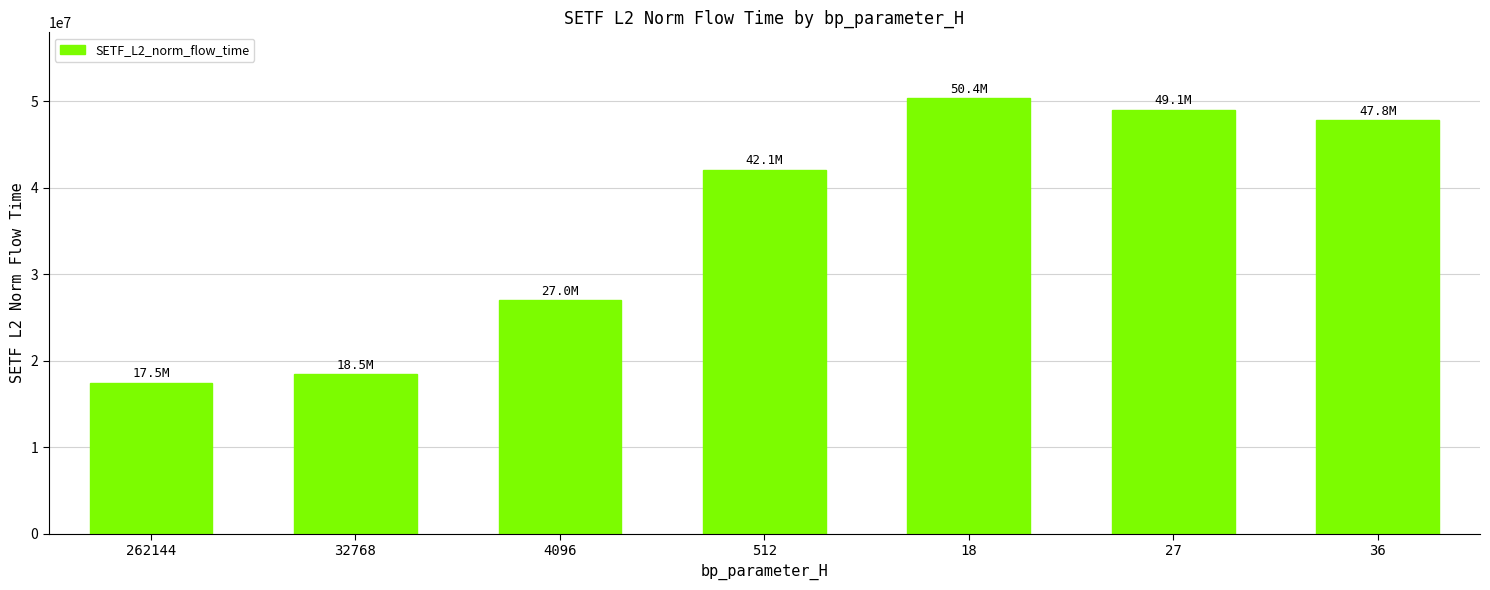

What is the label of the 3rd bar from the left?

4096